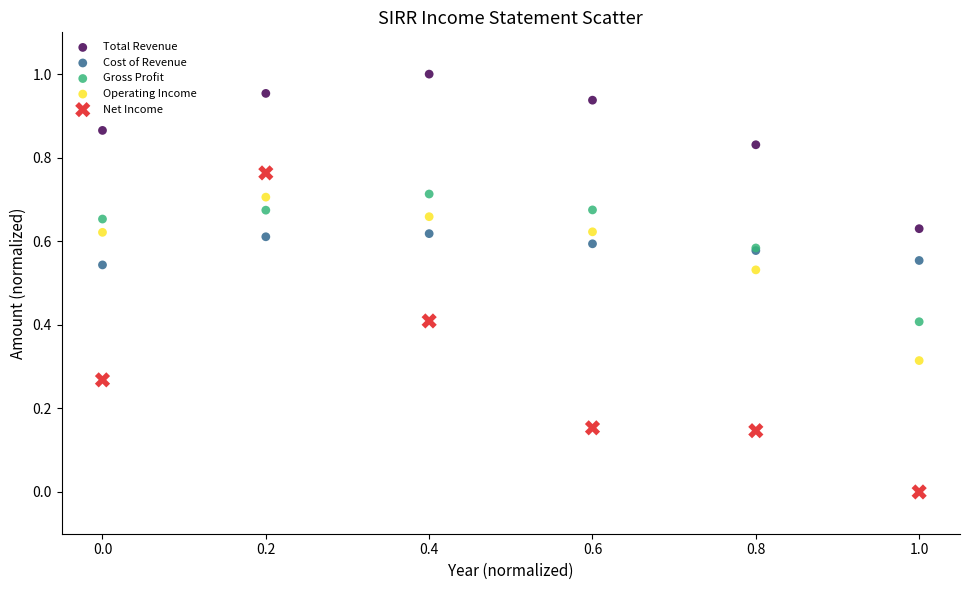

Which series contains the highest Y value?

Total Revenue